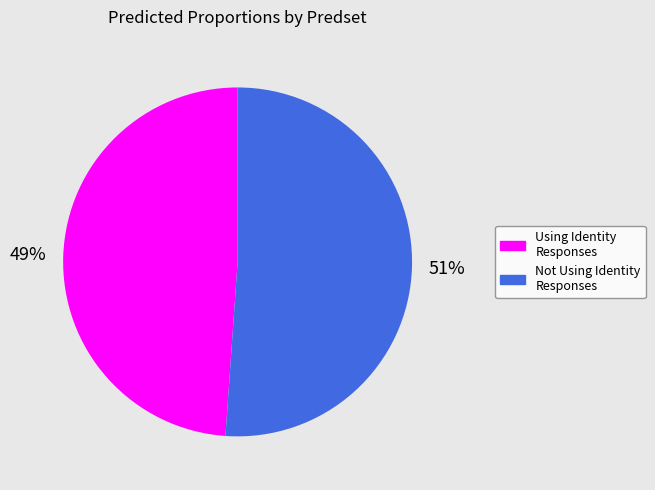

Is there any slice that represents more than half of the pie?

Yes